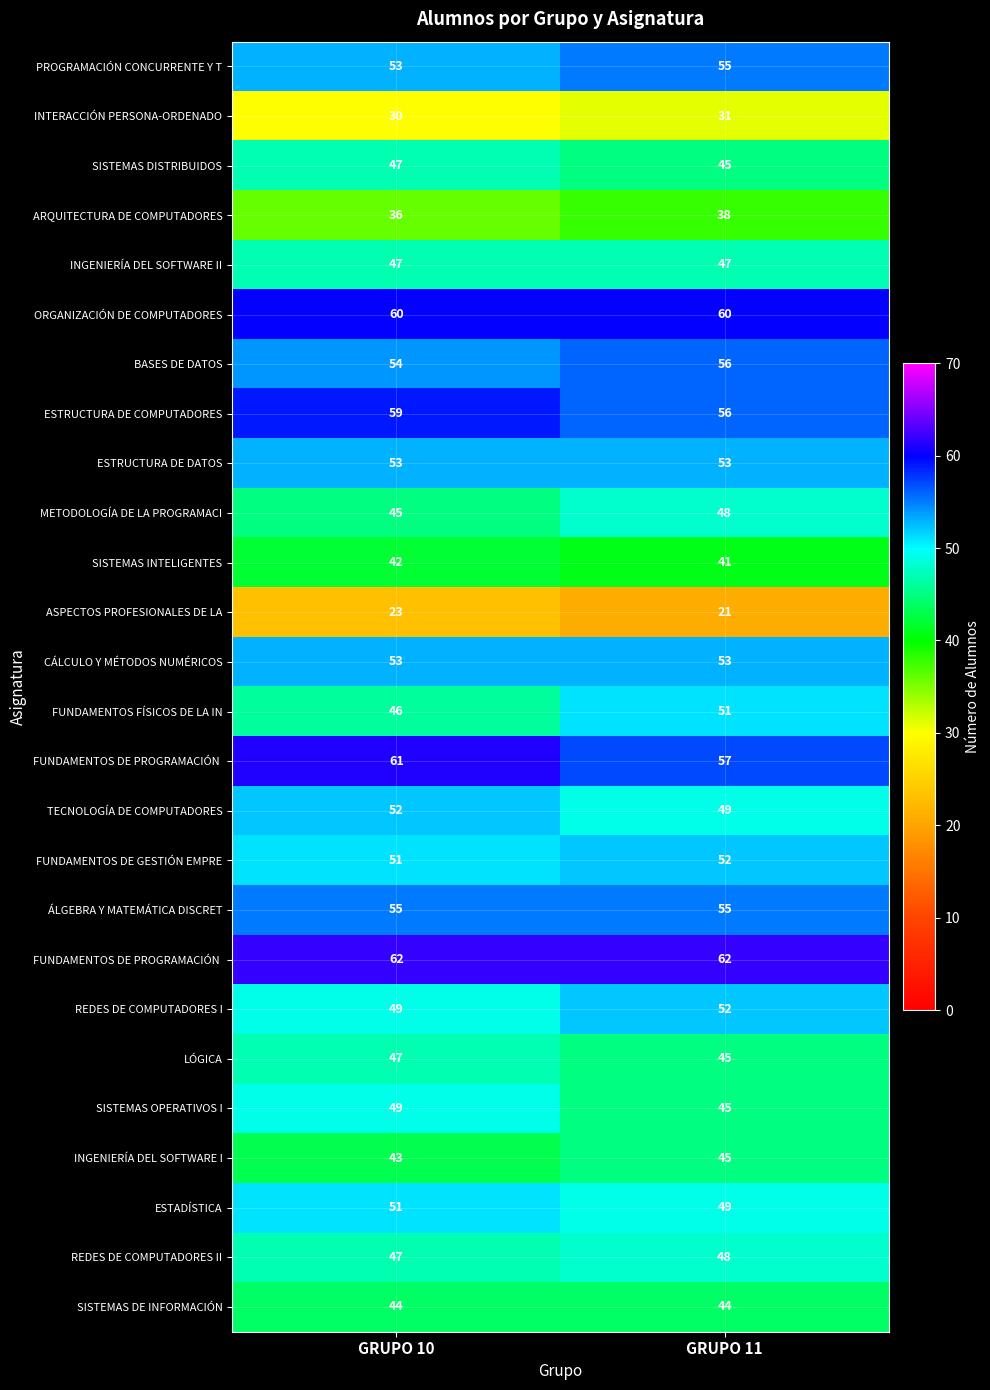

Count the number of data series in this chart.

26